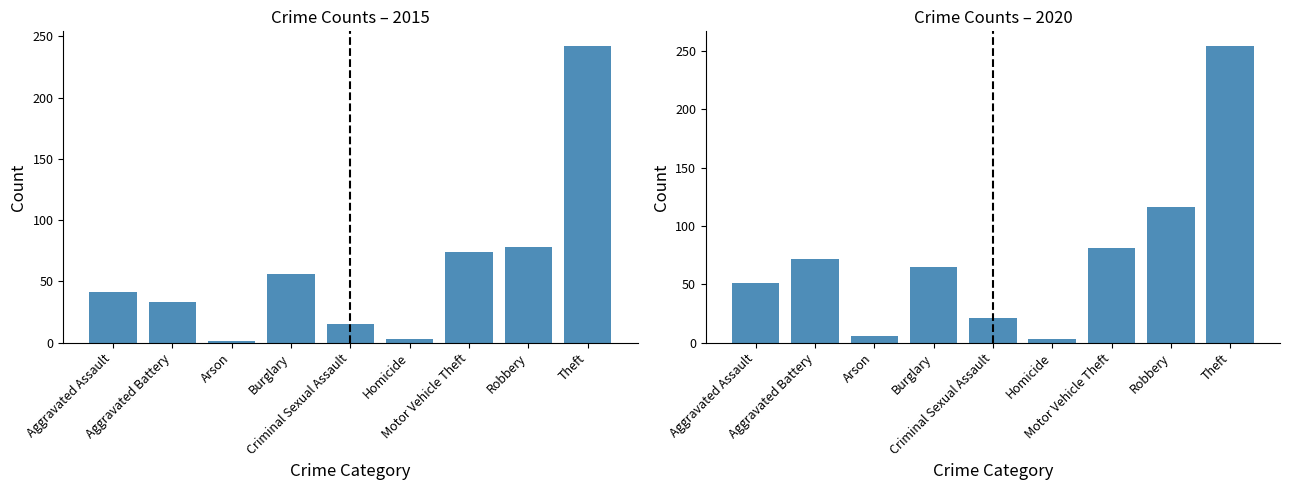

What is the difference between the maximum and second lowest values in the 2015 series?

239